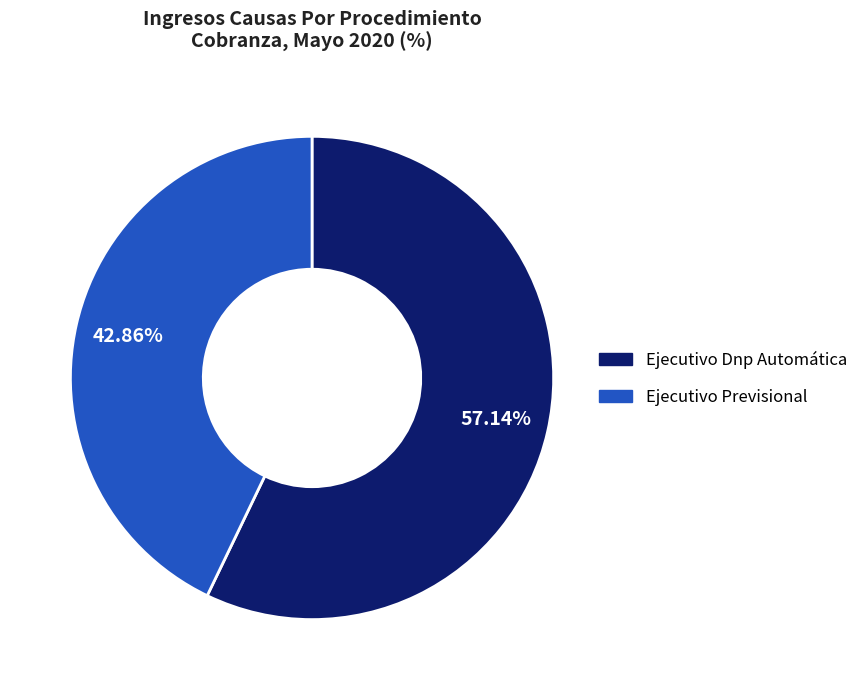

How many slices are in this pie chart?

2